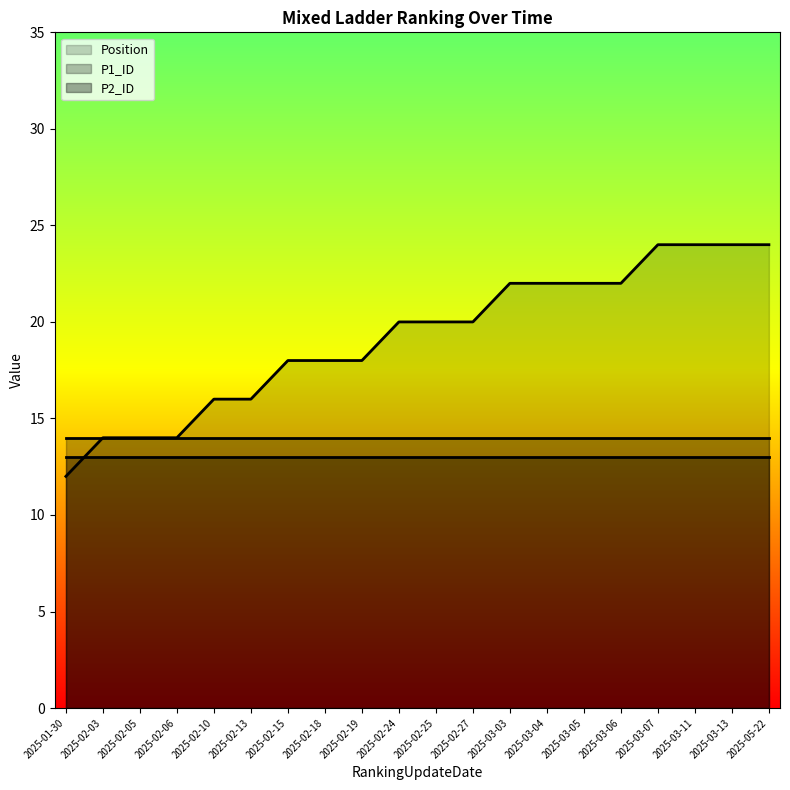

What is the value of the P1_ID point at the 3rd from the left?

14